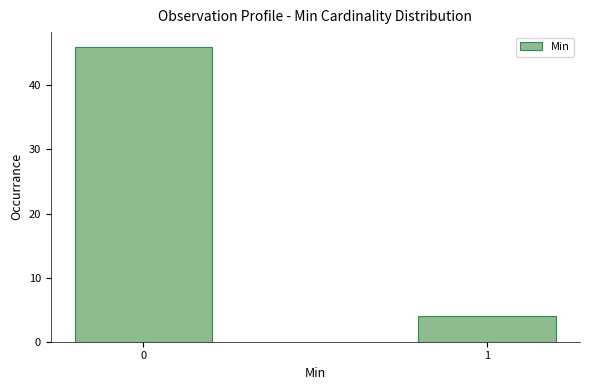

Reading left to right, transcribe all the data shown in this chart.

46	4